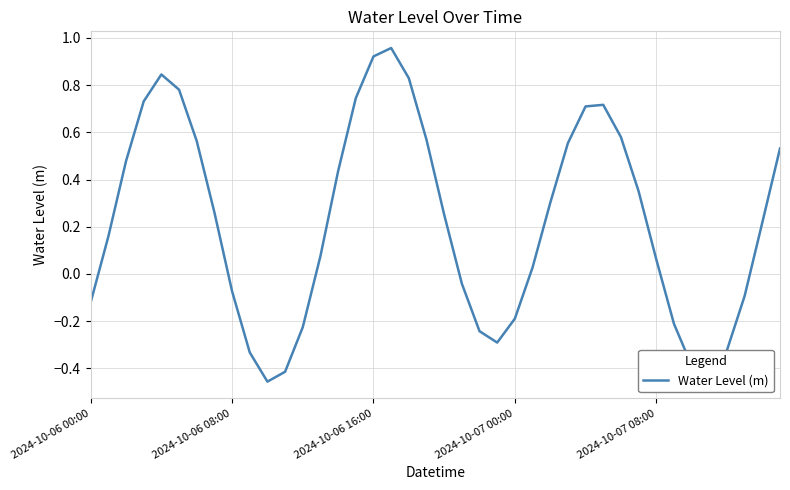

What is the difference between the maximum and minimum values?

1.4